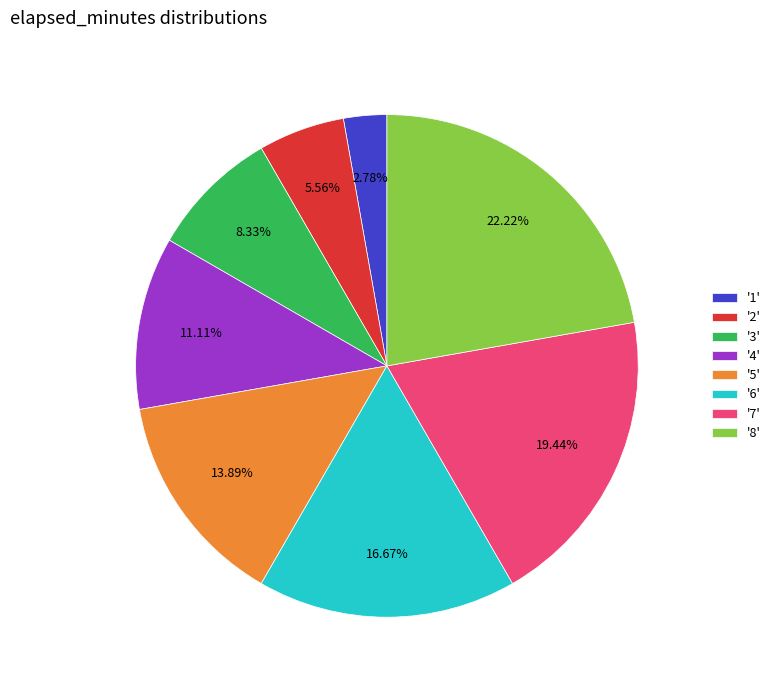

Rank the categories by value from highest to lowest.

'8', '7', '6', '5', '4', '3', '2', '1'